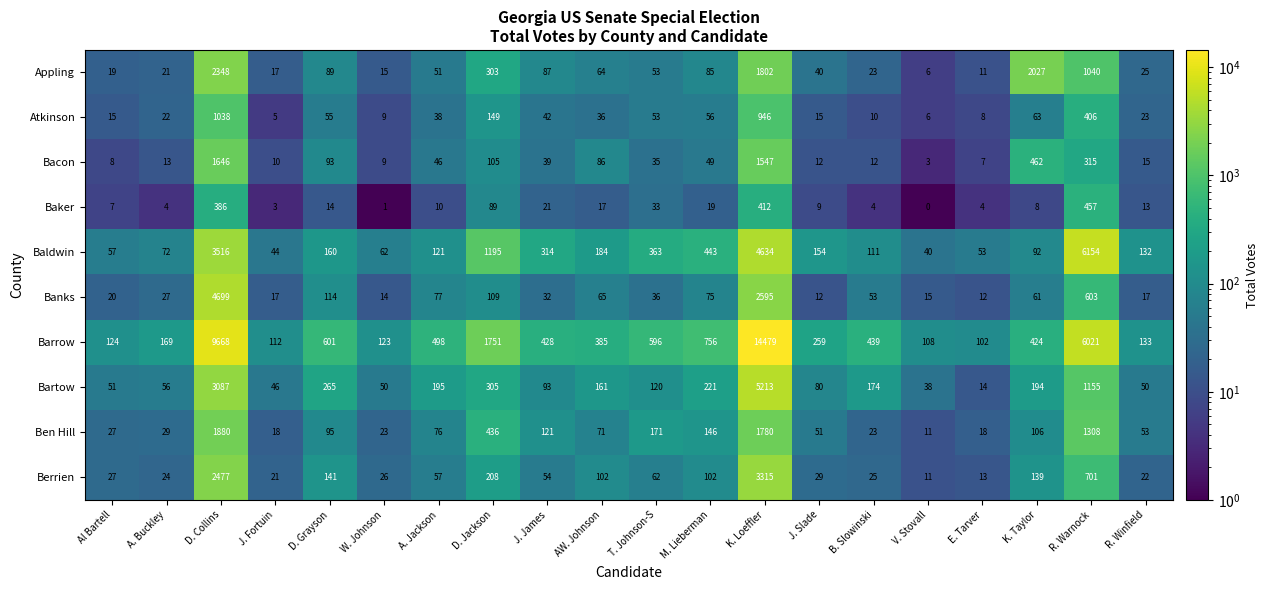

The value of Appling at Al Bartell is 19. True or false?

True